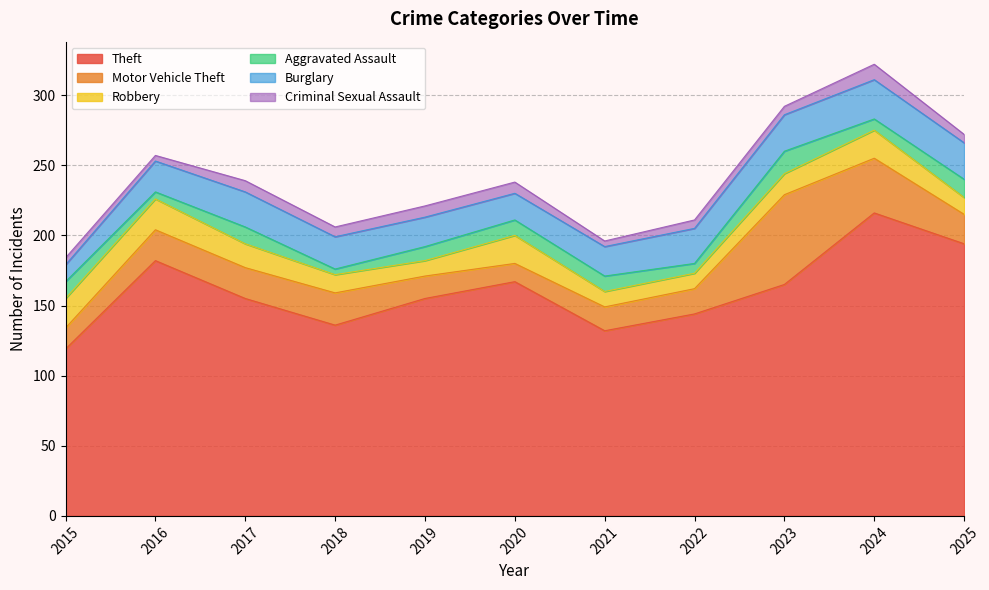

What is the value of the Aggravated Assault point at the 5th from the left?

10